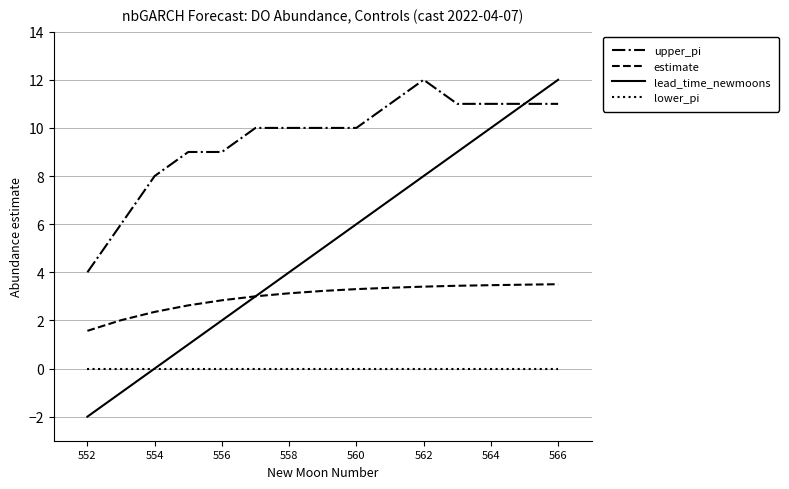

True or false: estimate and upper_pi cross at least once.

False